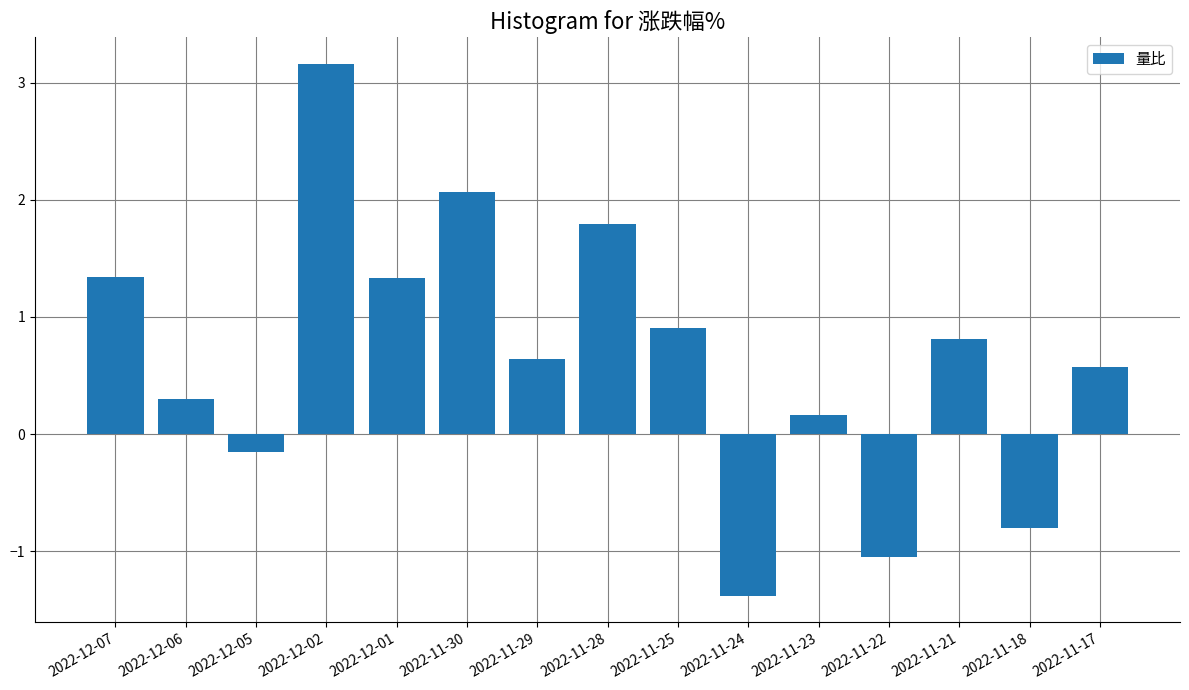

Where does the data first go above 0?

2022-12-07